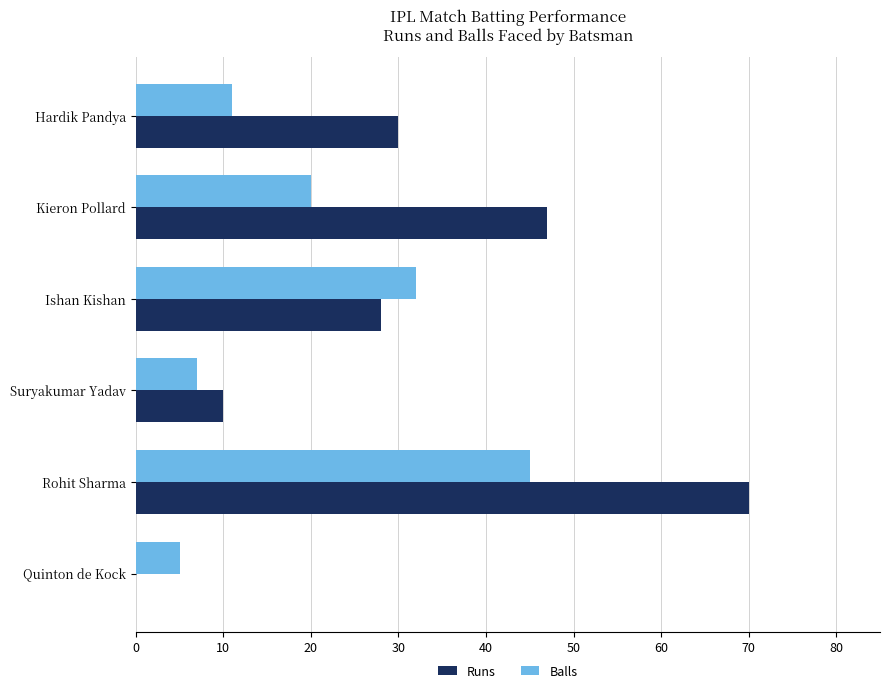

How many positive values does the Runs series have?

5